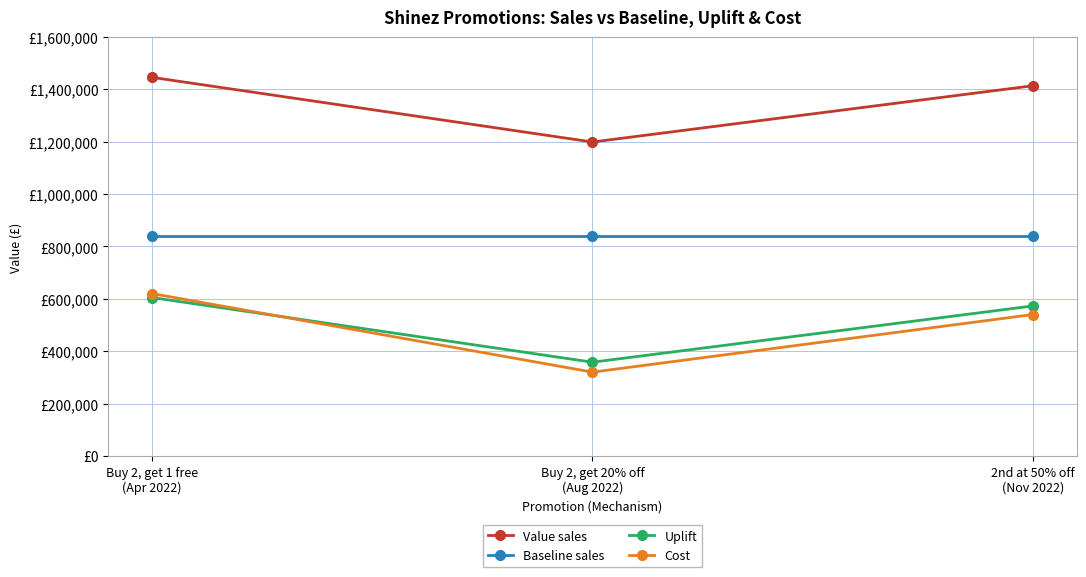

Is it true that Value sales equals 1445626.0 at Buy 2, get 1 free
(Apr 2022)?

True